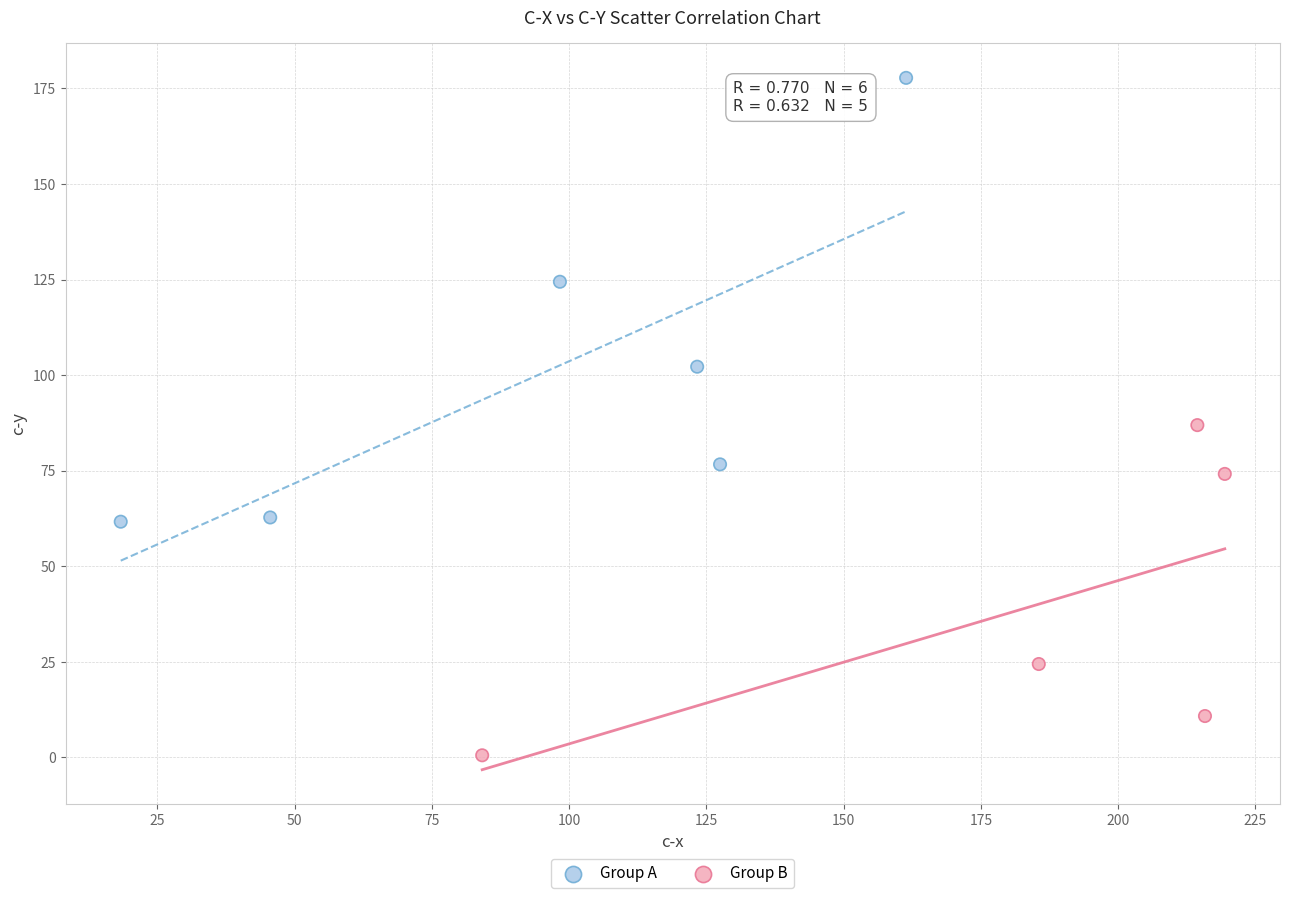

Which series contains the highest Y value?

Group A